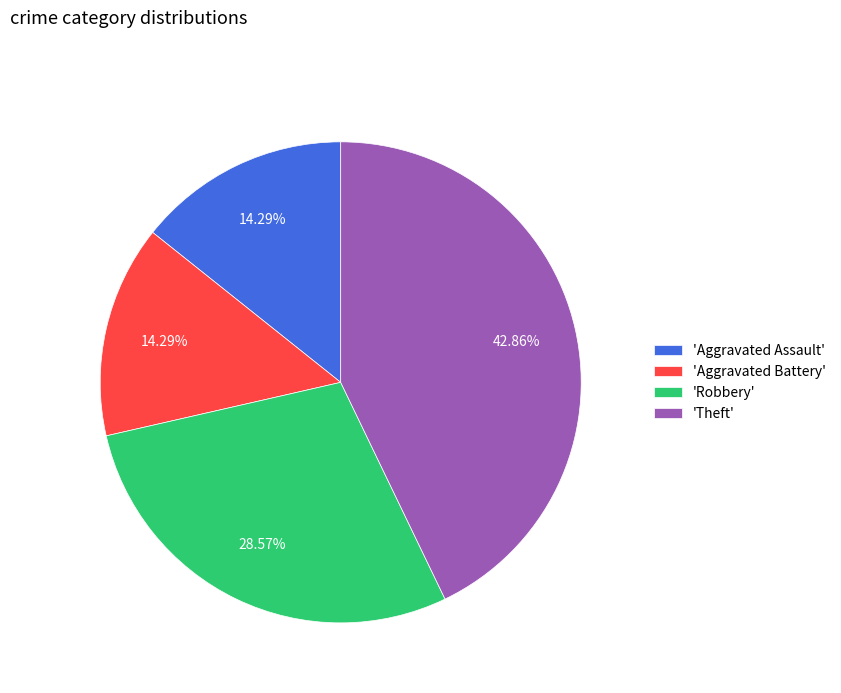

Does 'Robbery' account for over 50% of the chart?

No